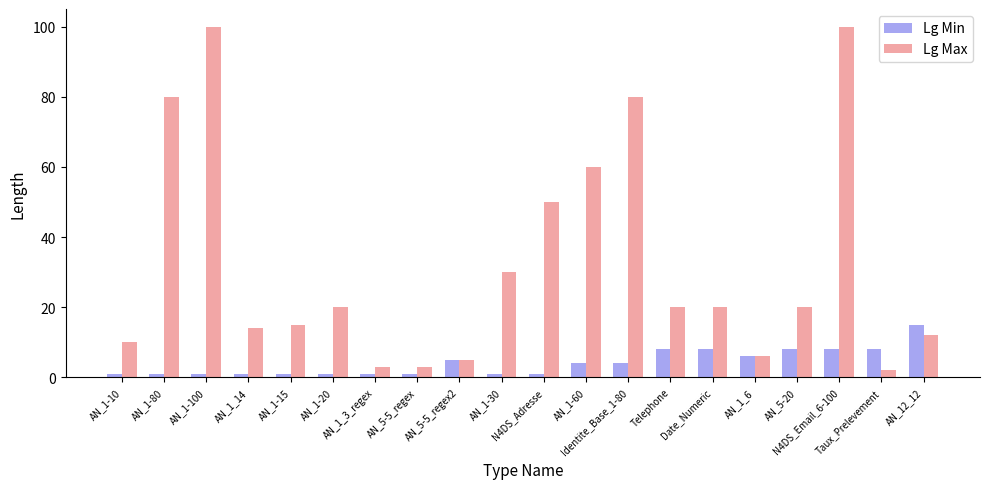

Rank the series by their maximum value, from highest to lowest.

Lg Max, Lg Min